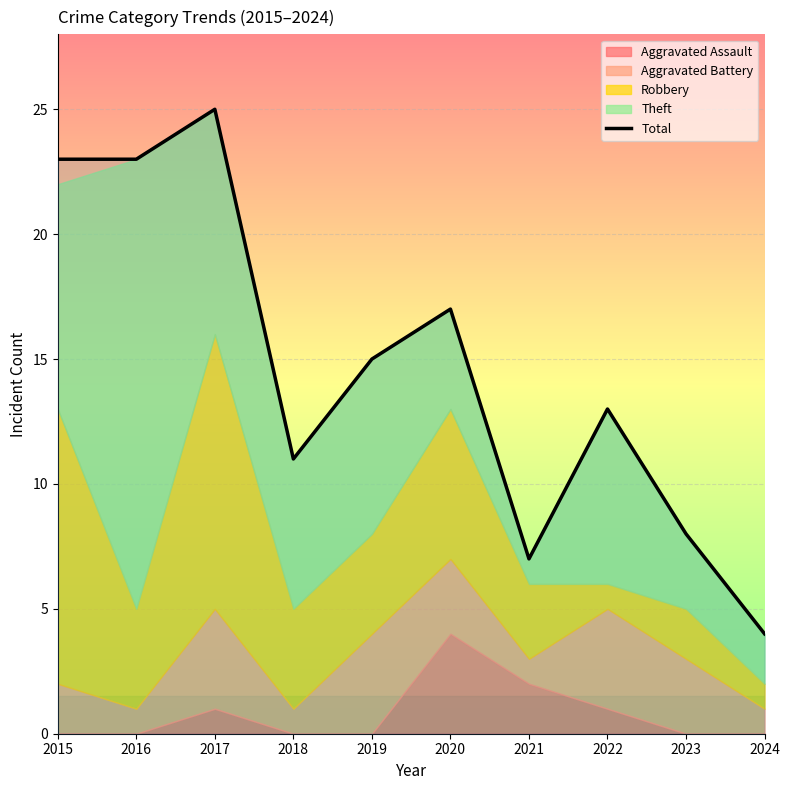

Where is the first local minimum?

2018